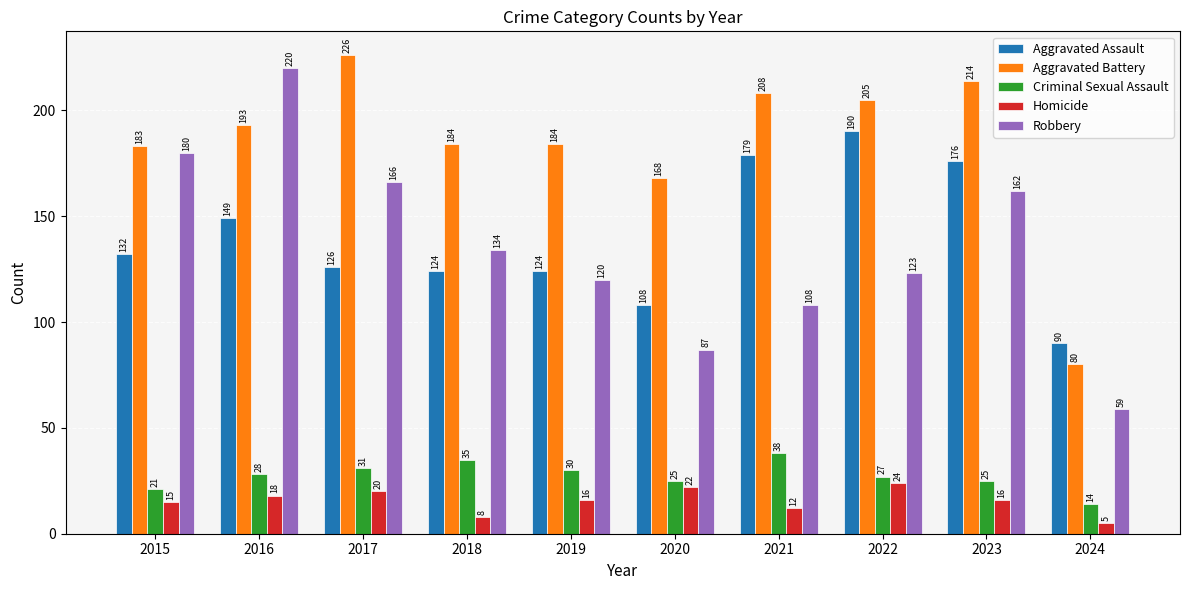

What is the lowest value of the Homicide series?

5